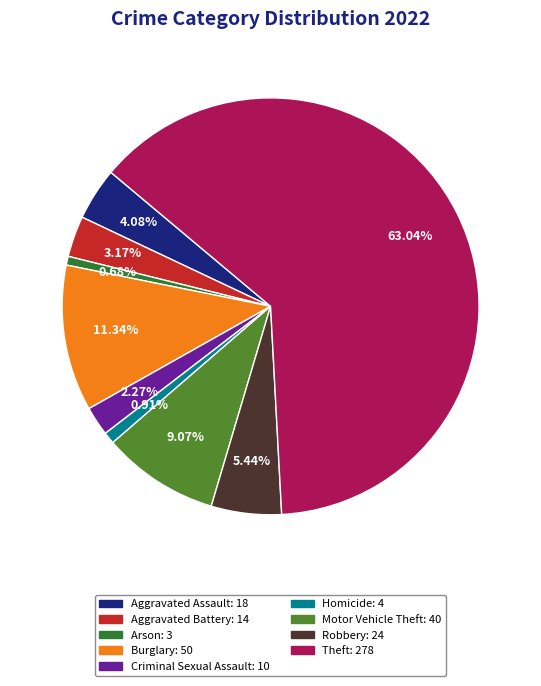

Which slice is the largest?

Theft